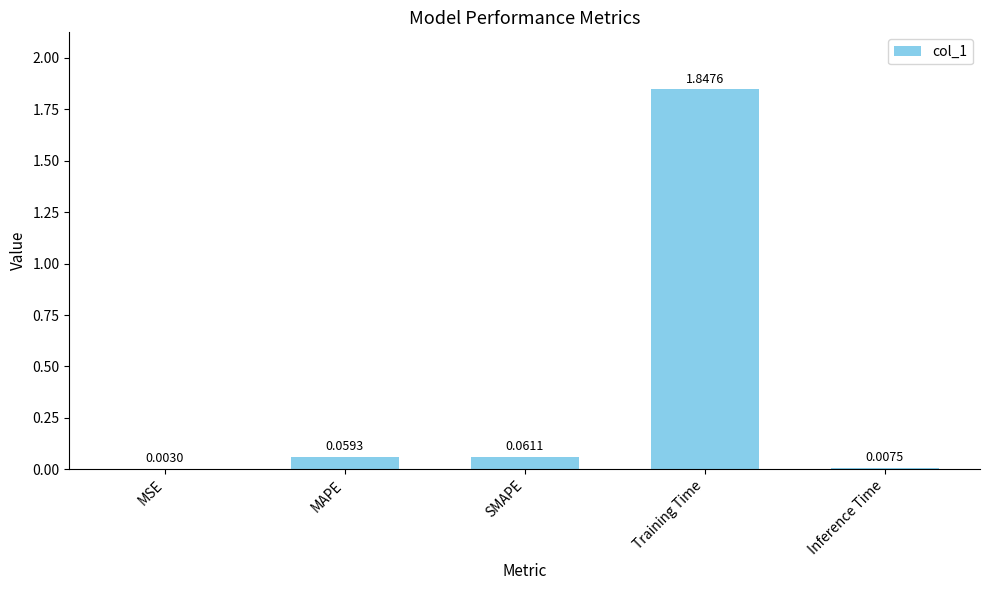

What is the change in value from MAPE to Training Time?

+1.8